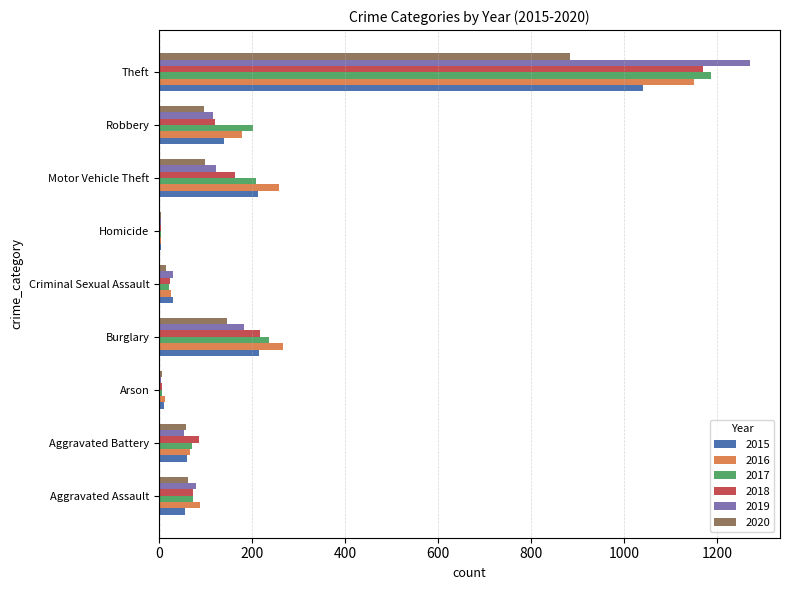

What is the spread (max minus min) of values at Motor Vehicle Theft?

160